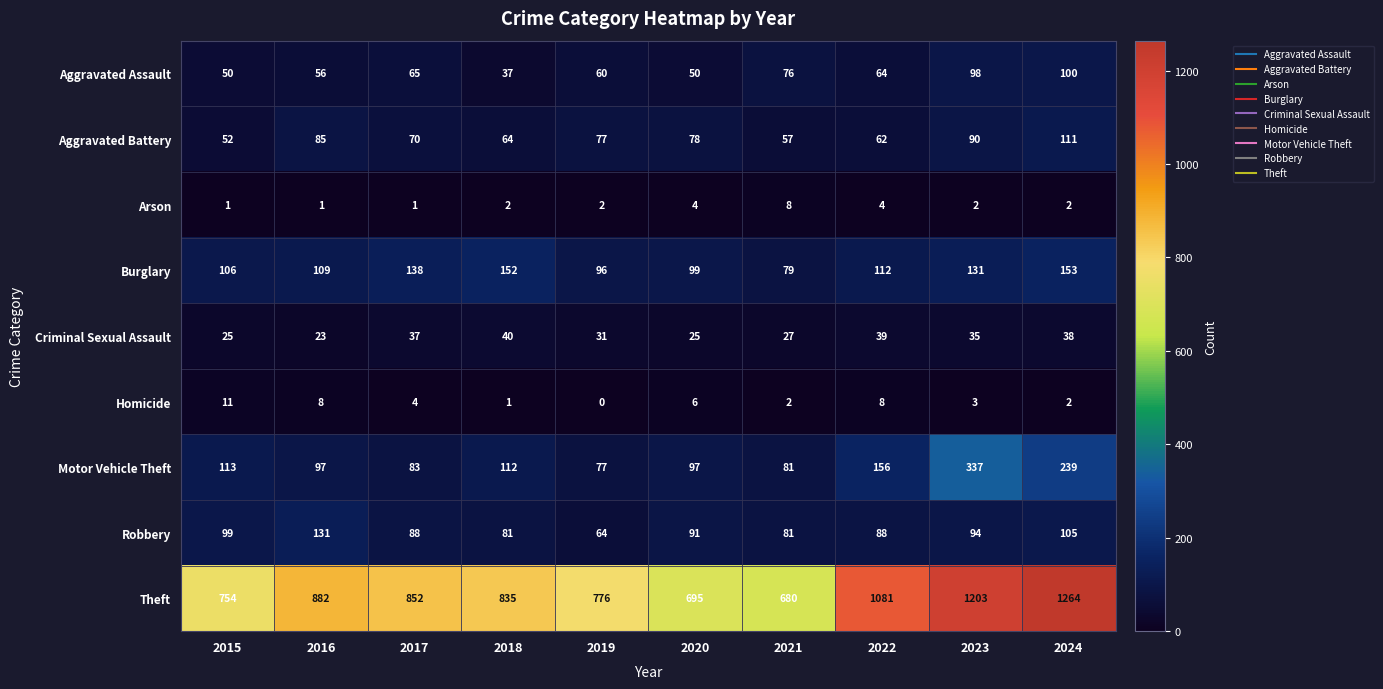

The Robbery series shows 53 at 2024. True or false?

False